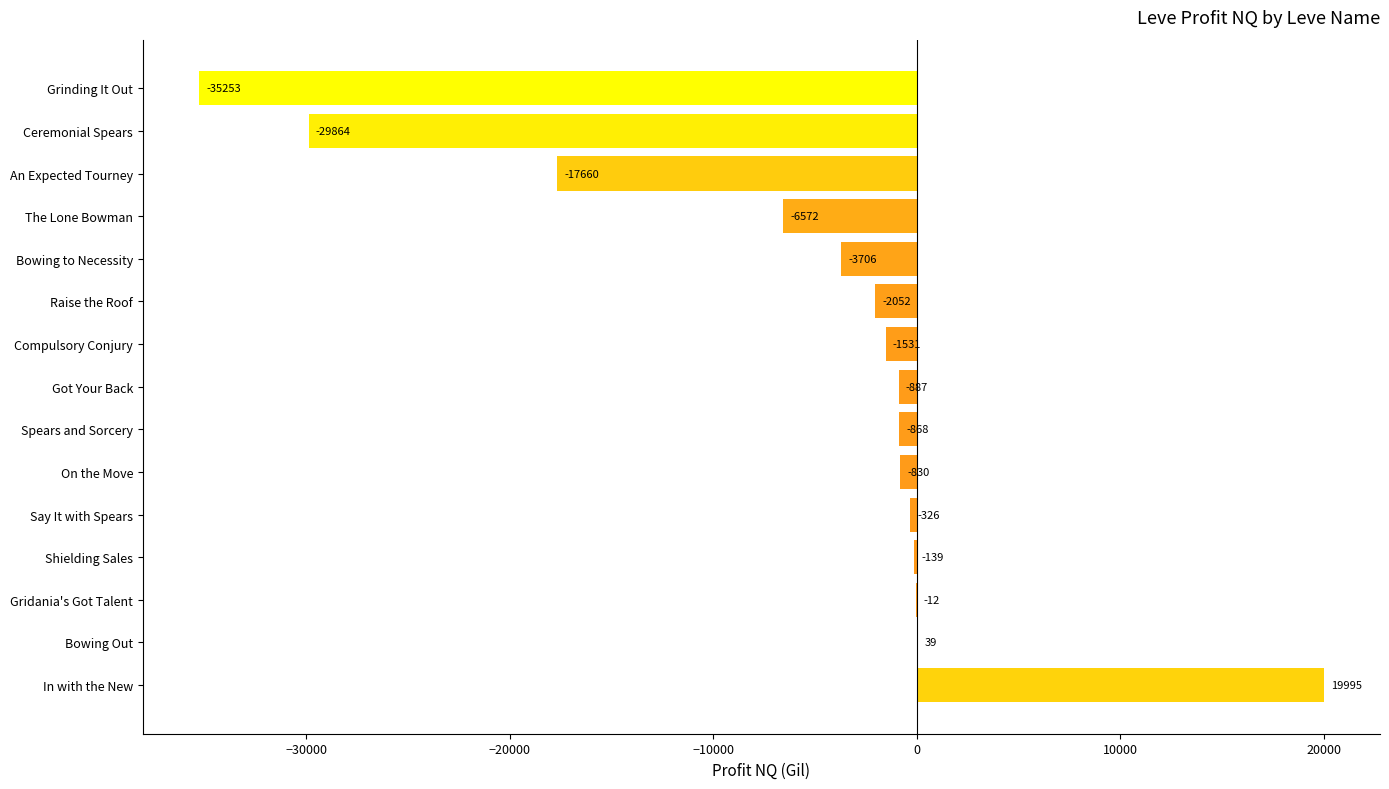

How many series are shown in this chart?

1